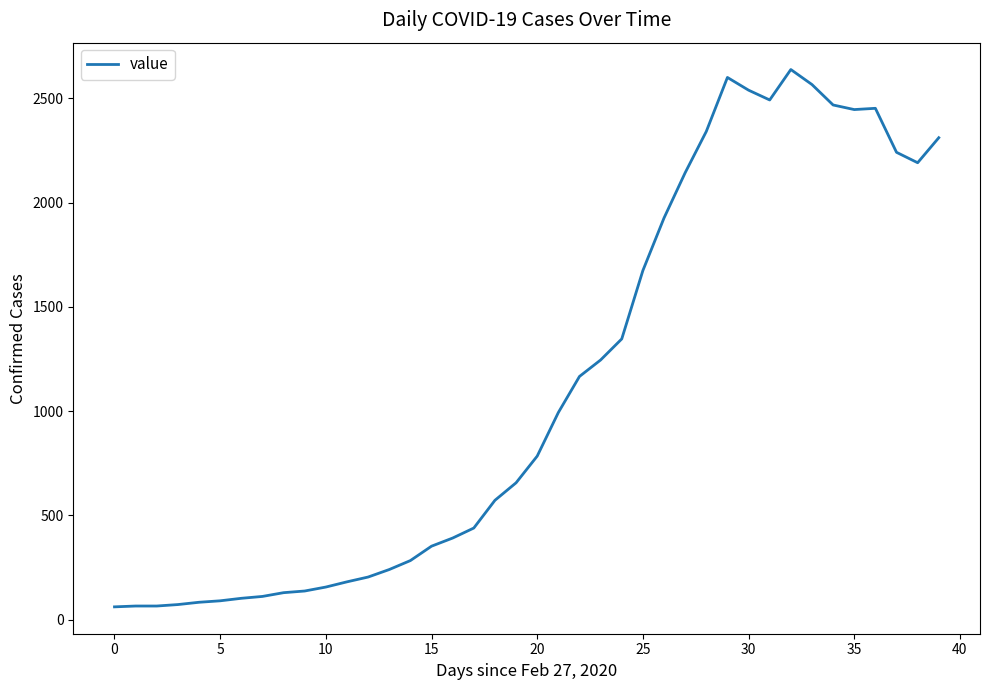

What is the greatest value displayed?

2638